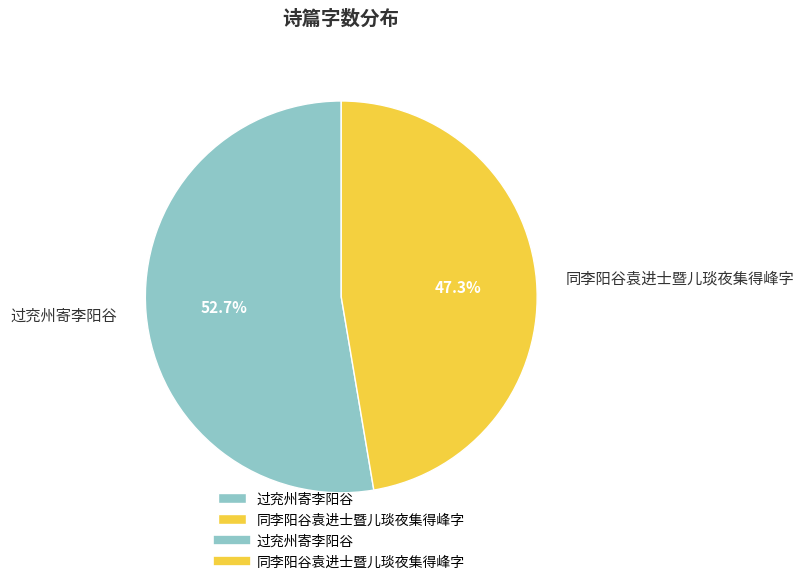

To the nearest percent, what portion does 过兖州寄李阳谷 represent?

53%